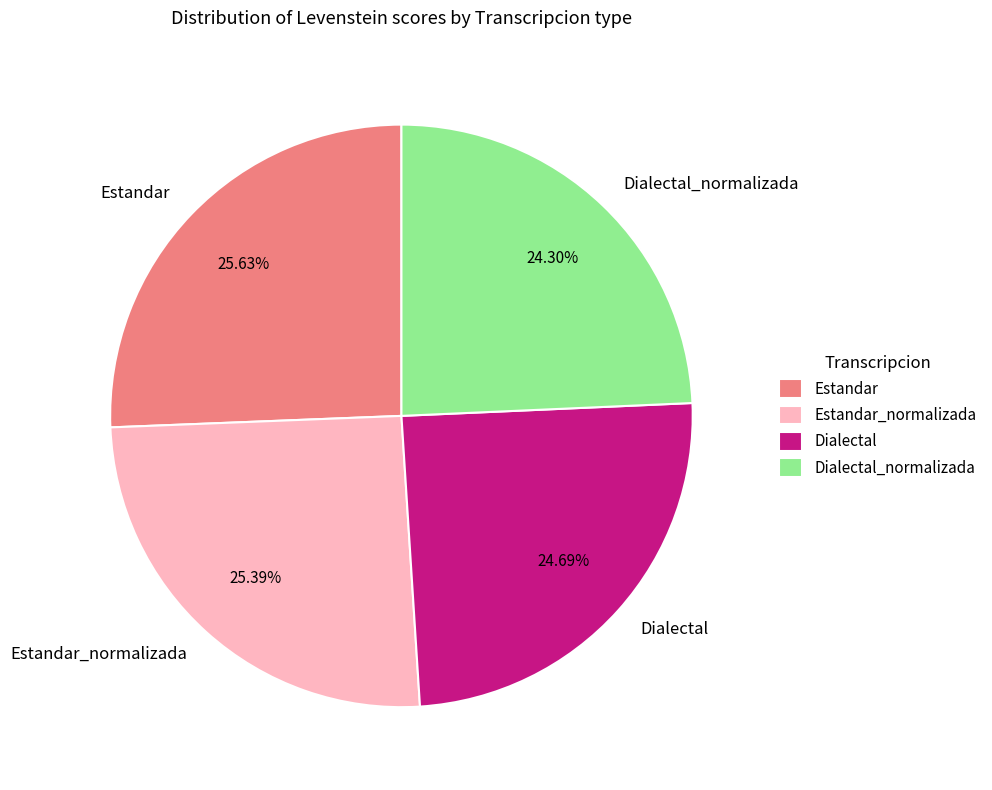

What is the ratio of the value at Estandar to the value at Estandar_normalizada?

1.0